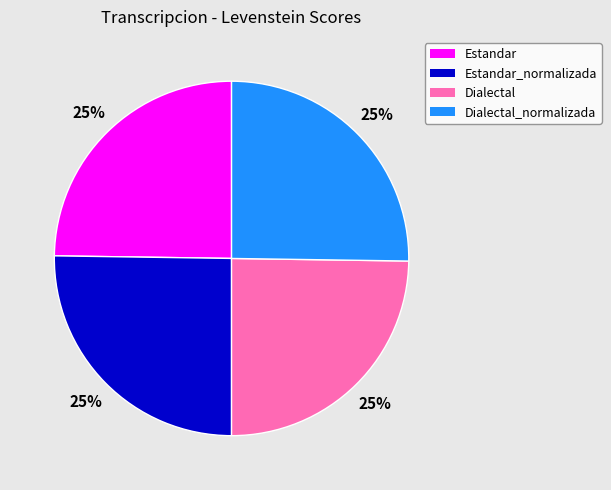

To the nearest percent, what is the average slice percentage?

25%